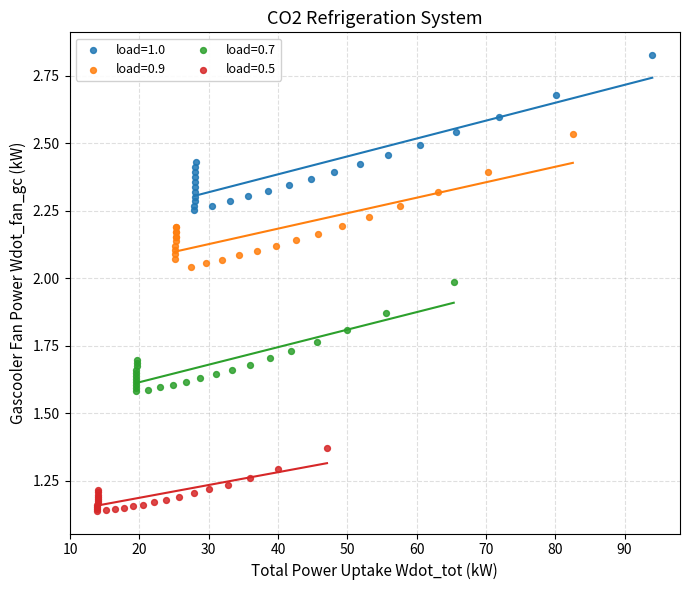

What are all the series names shown in the legend?

load=1.0, load=0.9, load=0.7, load=0.5